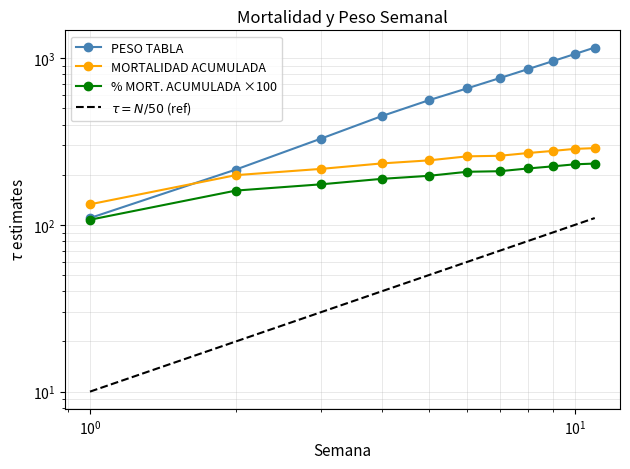

Does the chart have visible grid lines?

Yes